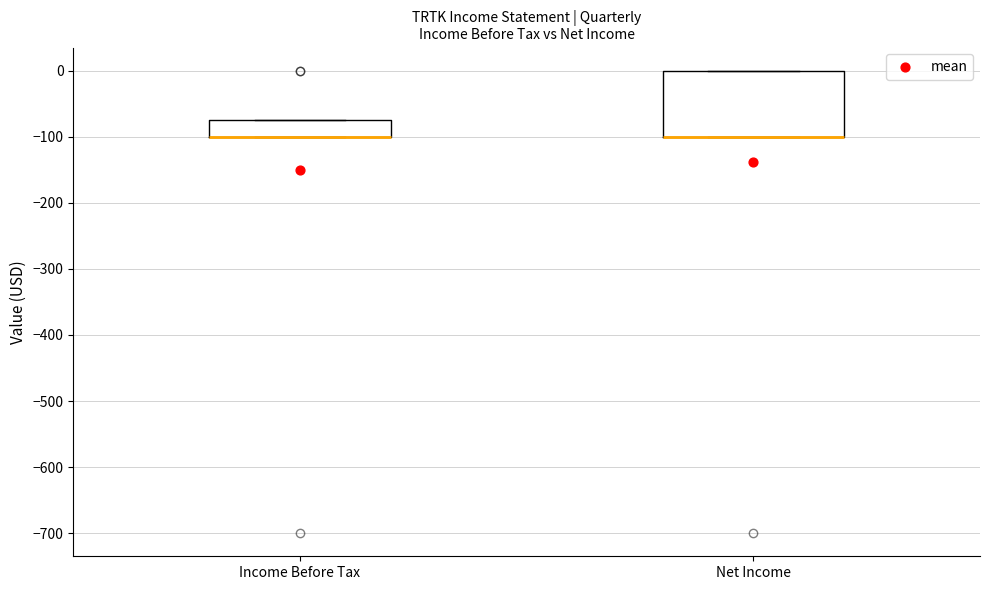

Reading left to right, read every box against the y-axis: the position of its median line, the range the box covers, and the ends of its whiskers. The values are not printed on the chart, so give them approximately, as read against the axis.

Income Before Tax: median -100 (drawn on the box's lower edge), box -100 to -70, whiskers -100 to -70
Net Income: median -100 (drawn on the box's lower edge), box -100 to 0, whiskers -100 to 0